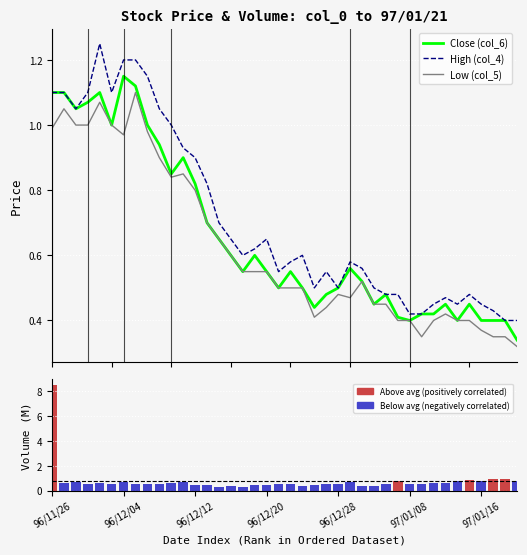

Where is Close (col_6) nearest to the value 0?

39